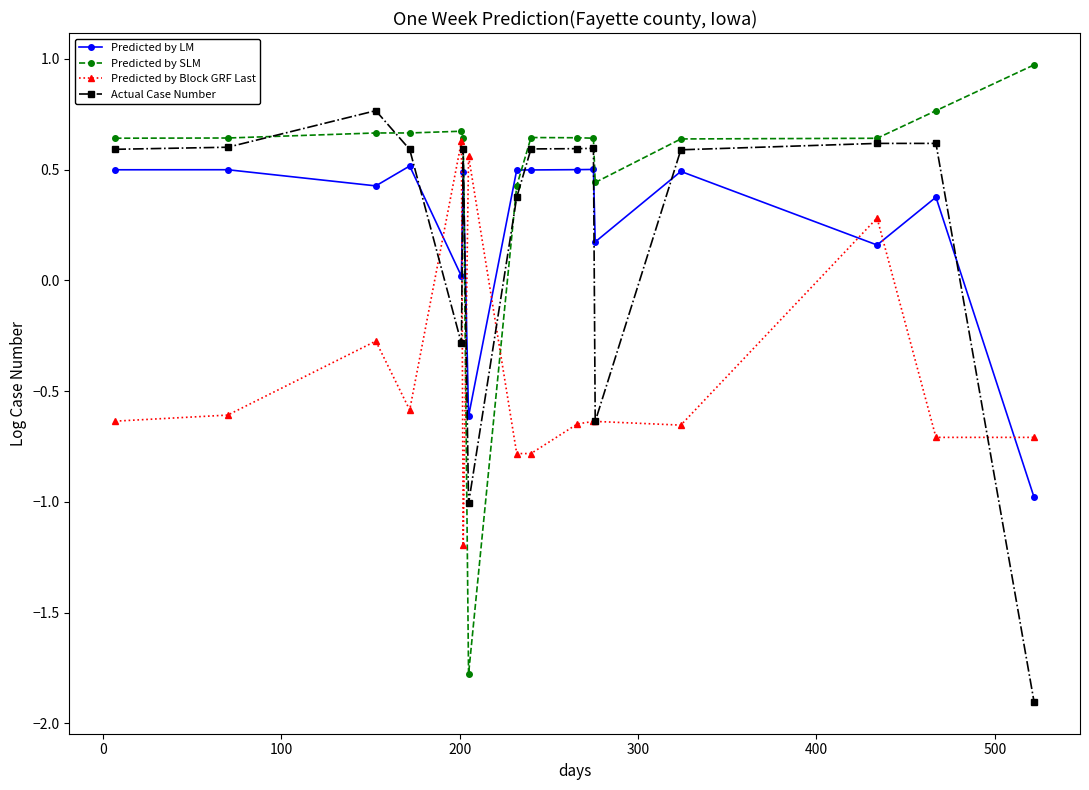

Which series has the largest total across all categories?

Predicted by SLM